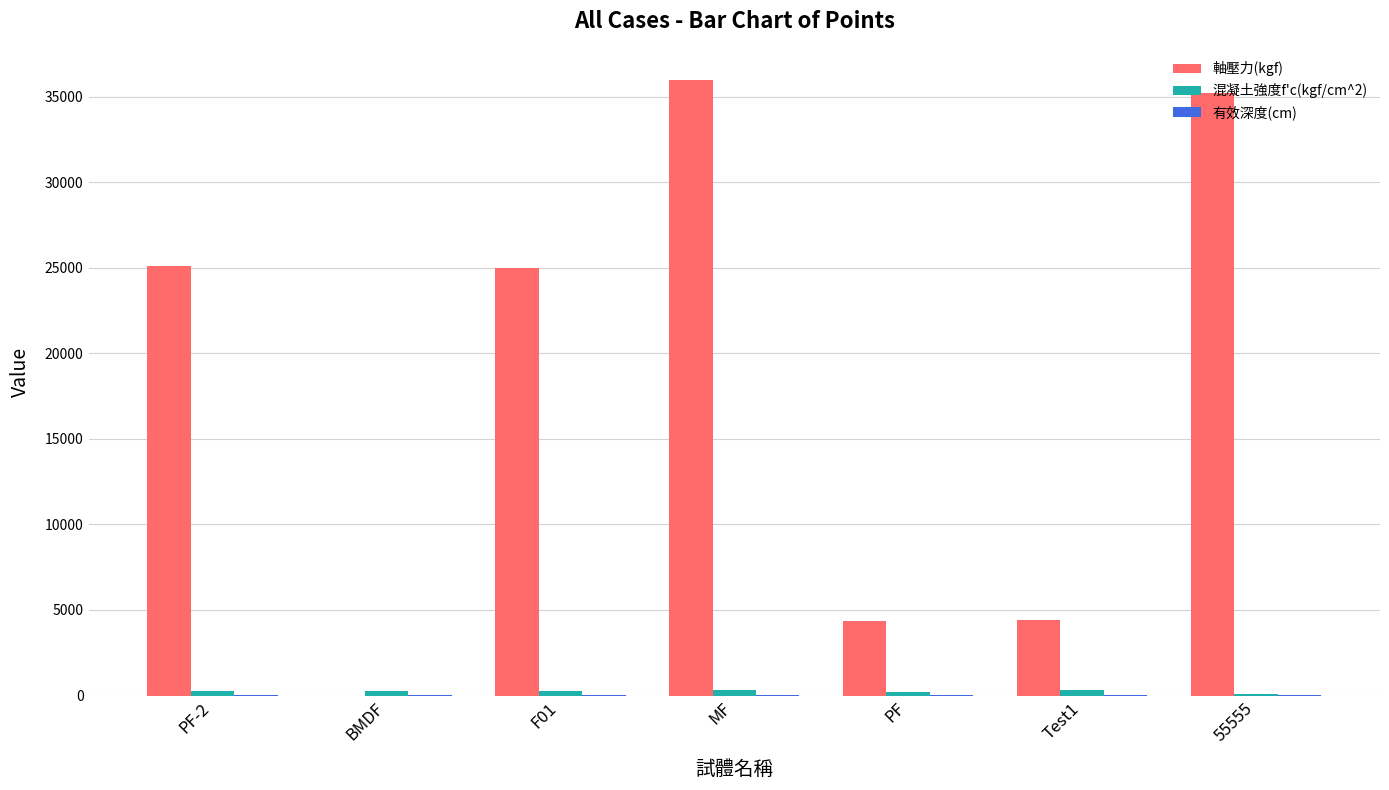

Which series has the largest total across all categories?

軸壓力(kgf)